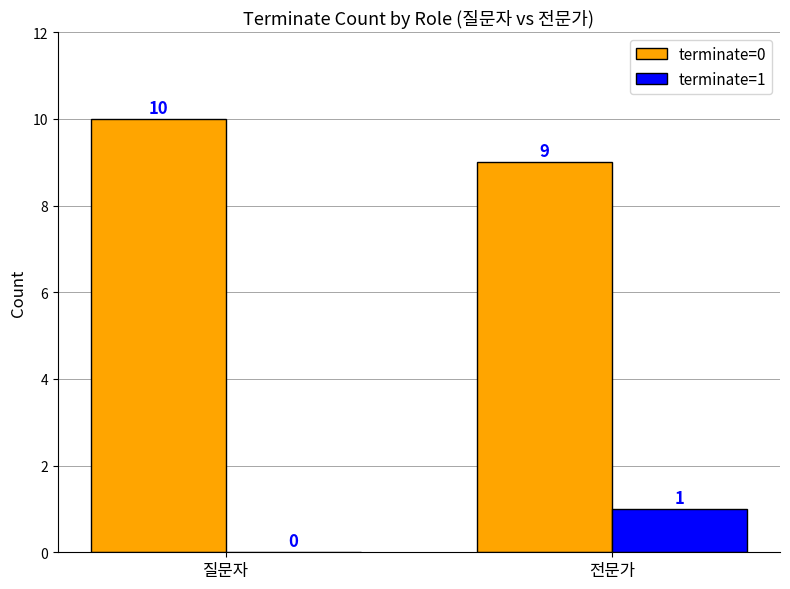

How many values in terminate=1 are above zero?

1